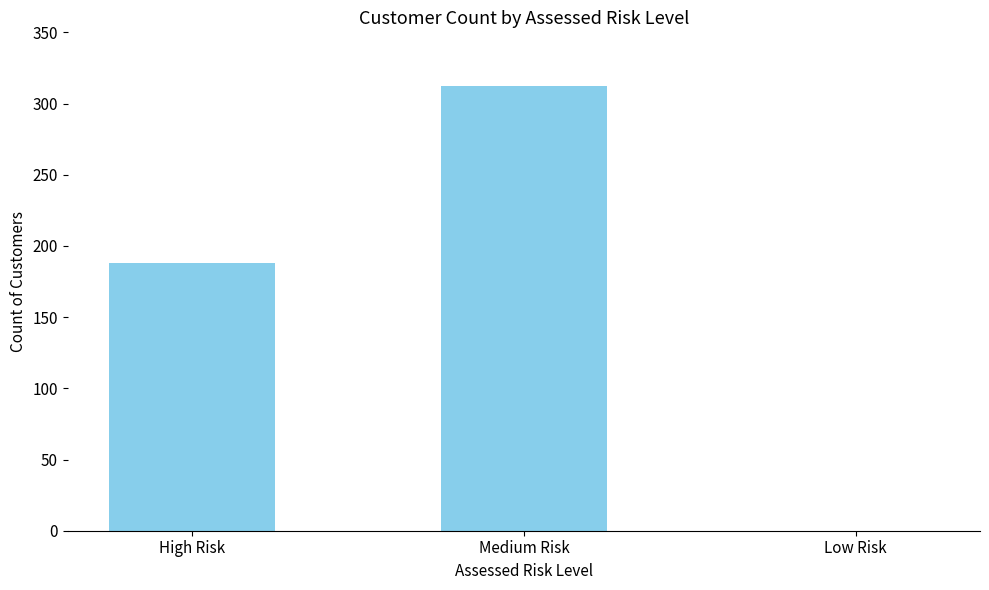

Are the bars horizontal?

No